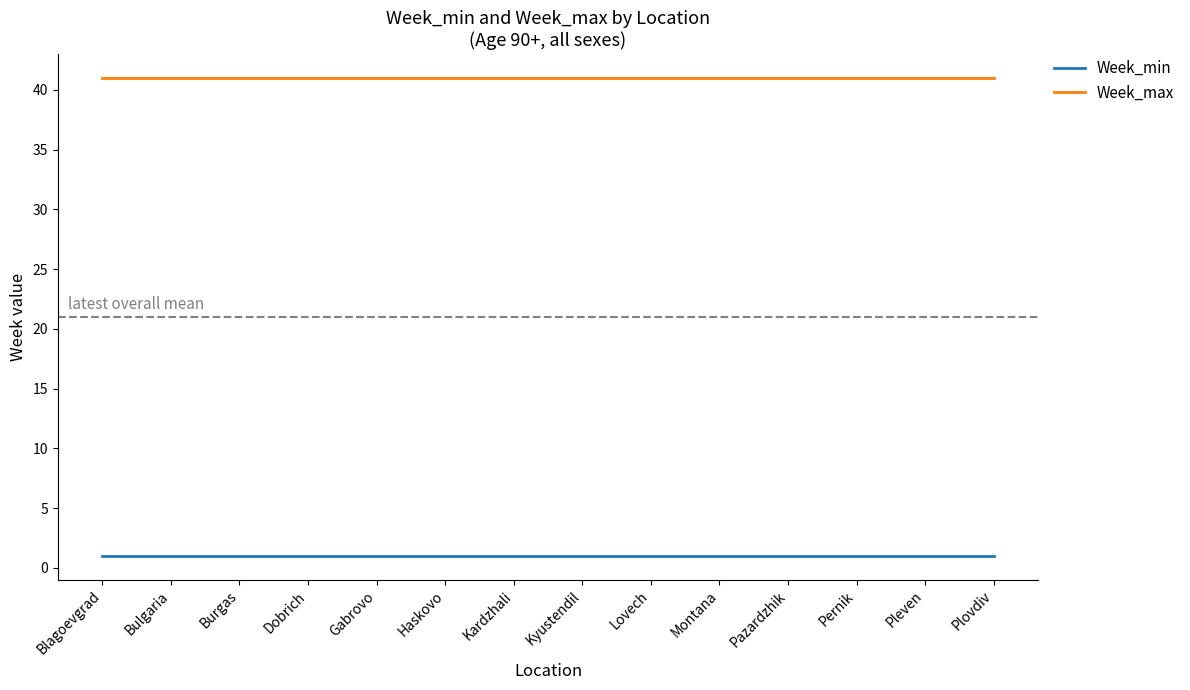

At Gabrovo, list the series in order from smallest to largest.

Week_min, Week_max